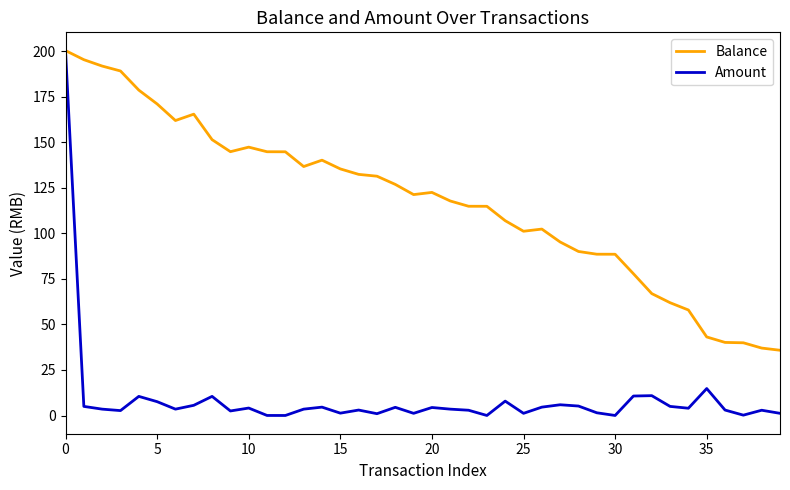

Which series has the largest total across all categories?

Balance